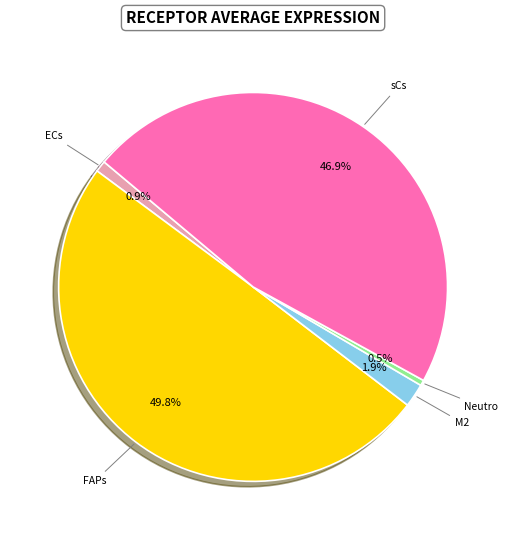

To the nearest percent, what is the difference between the largest and smallest slice percentages?

49%